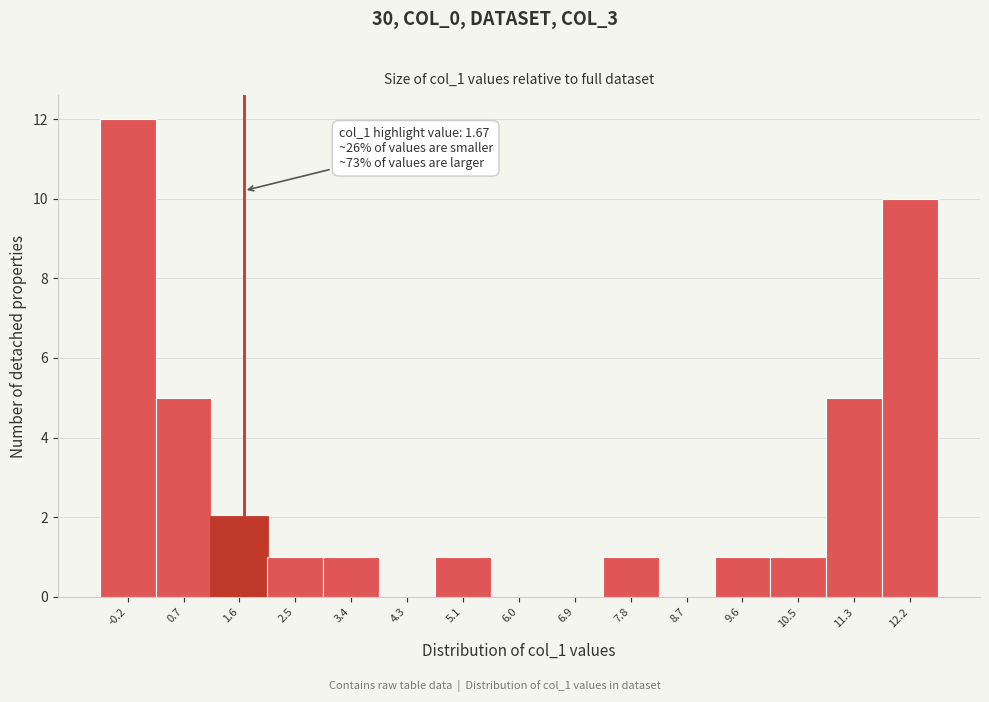

Which range on the x-axis has the tallest bar?

-0.6 to 0.3